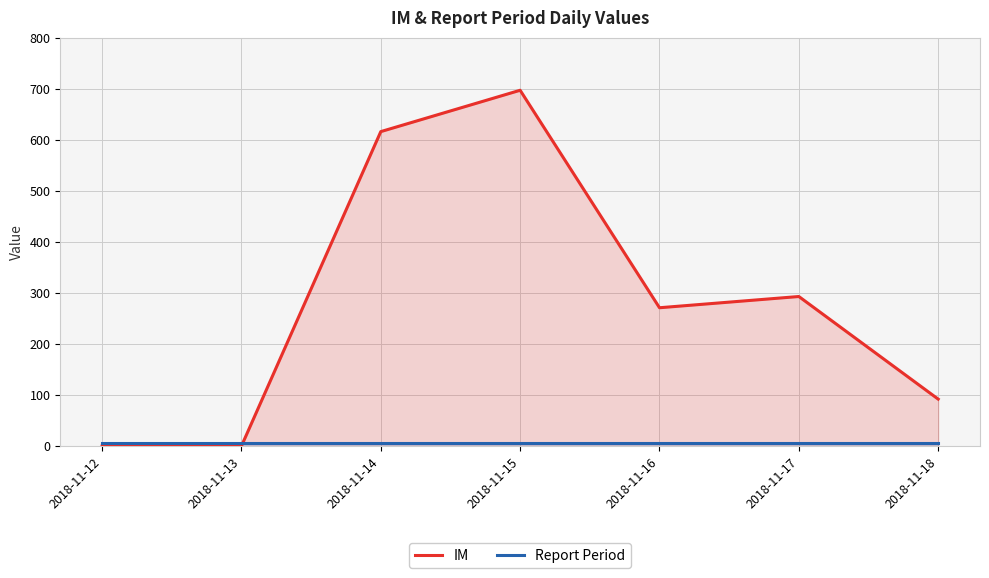

What is the value of the IM point at the 5th from the left?

271